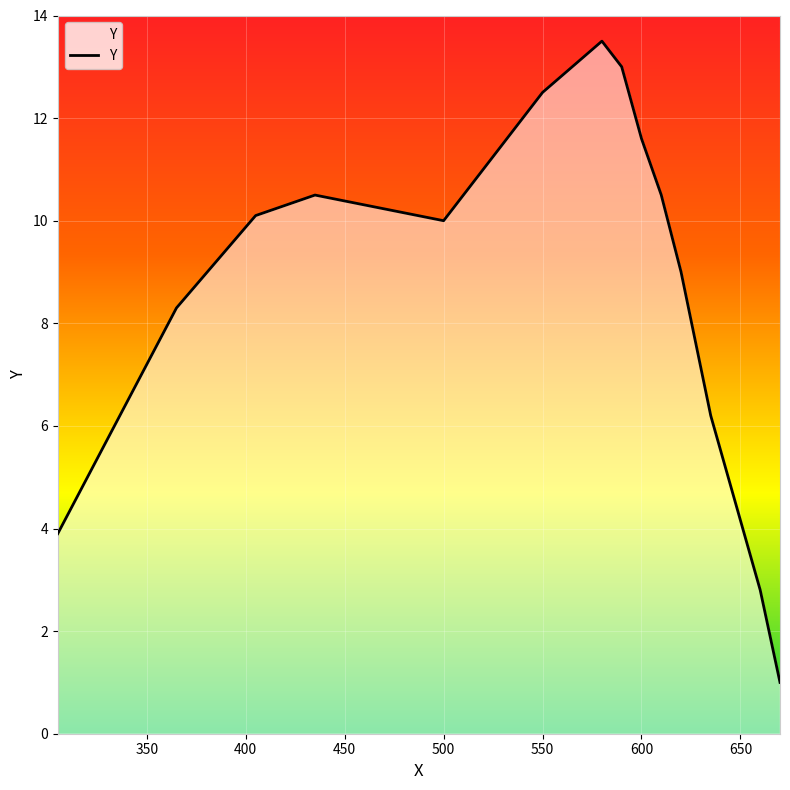

Count the number of data series in this chart.

1